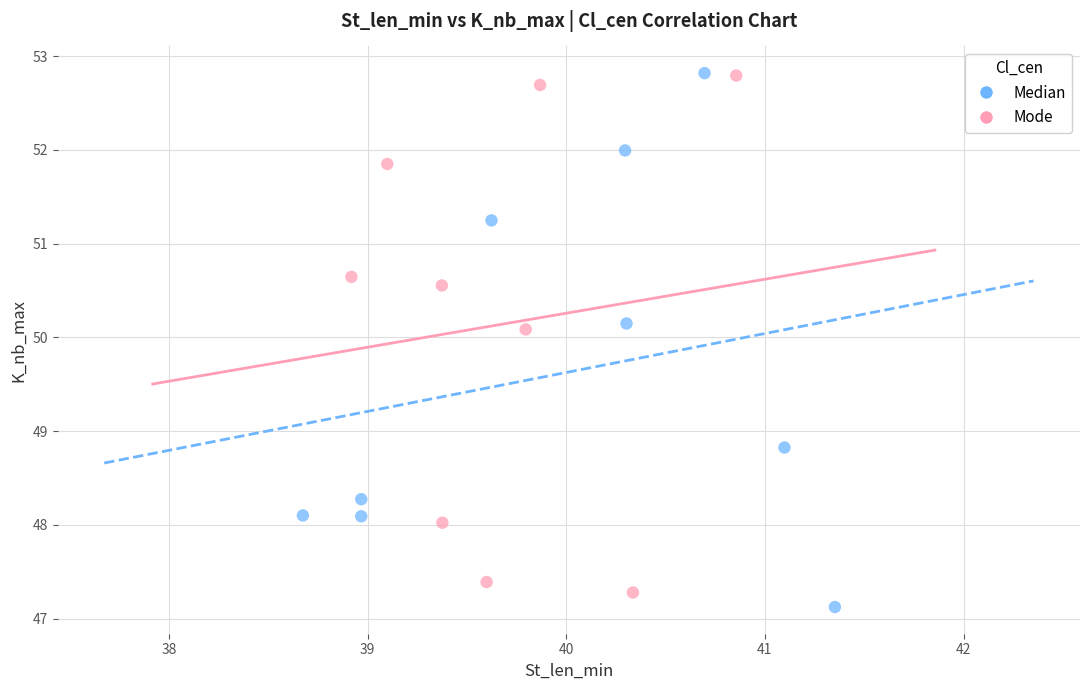

What are all the series names shown in the legend?

Median, Mode